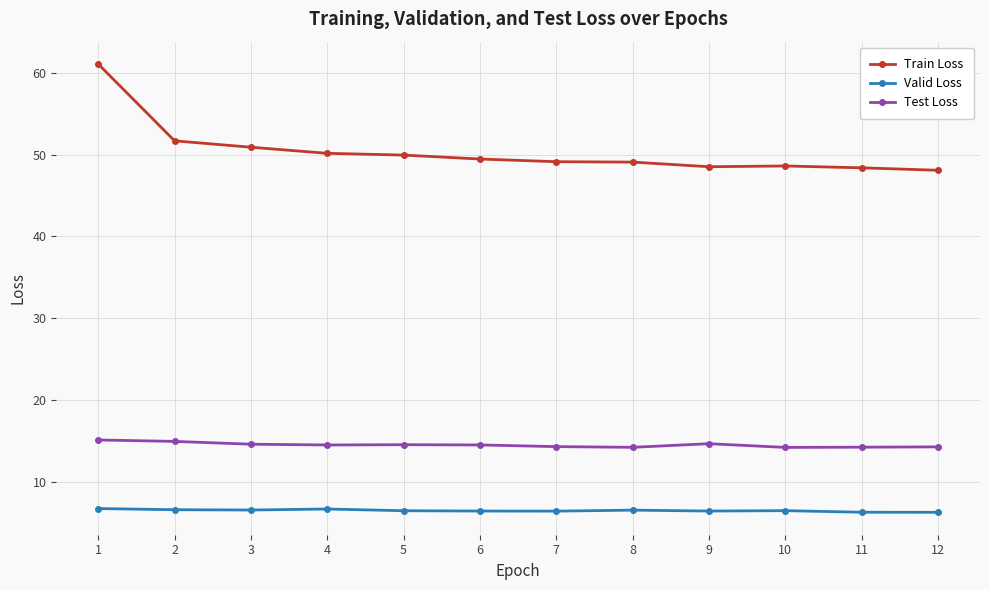

At how many categories does at least one series exceed 16?

12